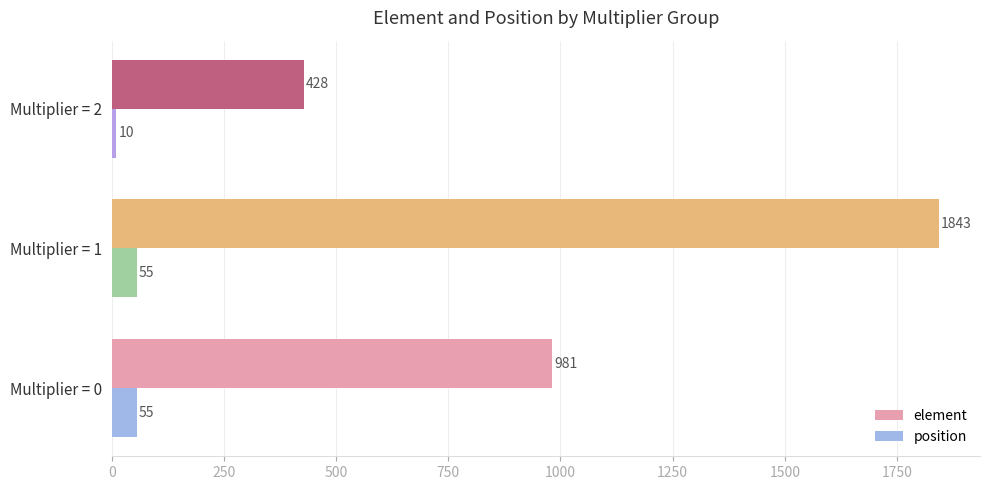

Where is position nearest to the value 32?

Multiplier = 2